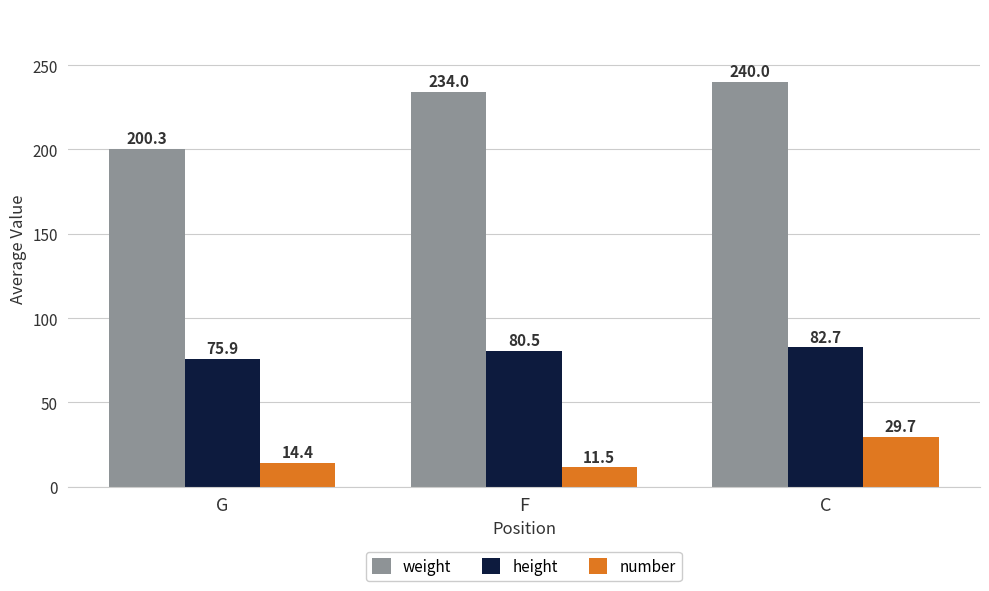

Reading left to right, extract all data points from this chart.

weight: G=200.3	F=234.0	C=240.0
height: G=75.9	F=80.5	C=82.7
number: G=14.4	F=11.5	C=29.7